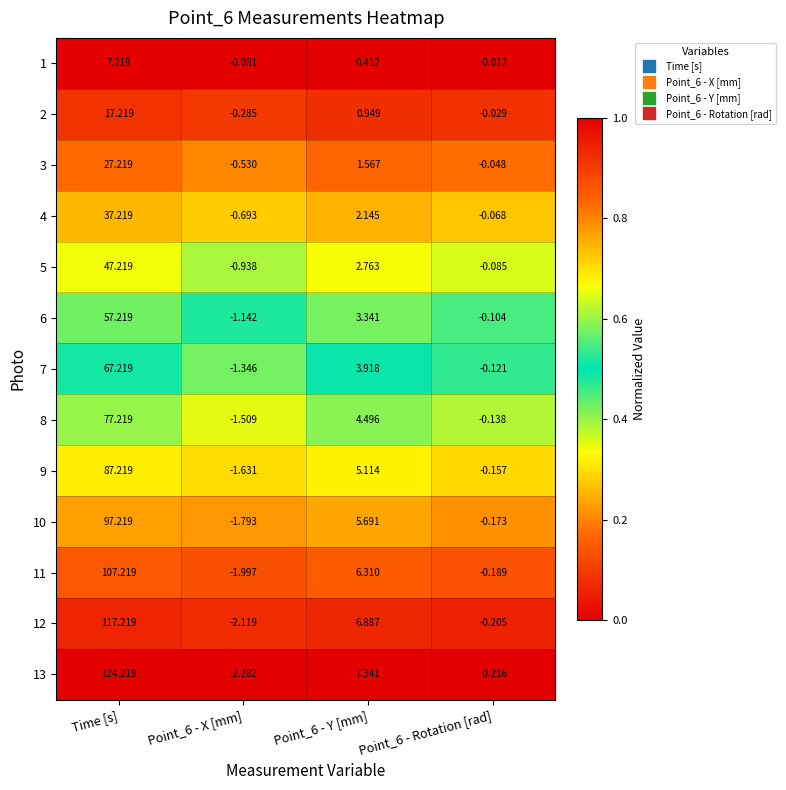

At which category is the sum across all series the highest?

Time [s]